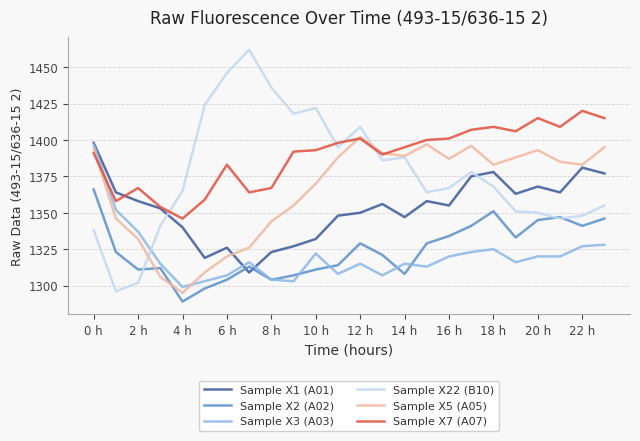

Which series has the largest total across all categories?

Sample X7 (A07)